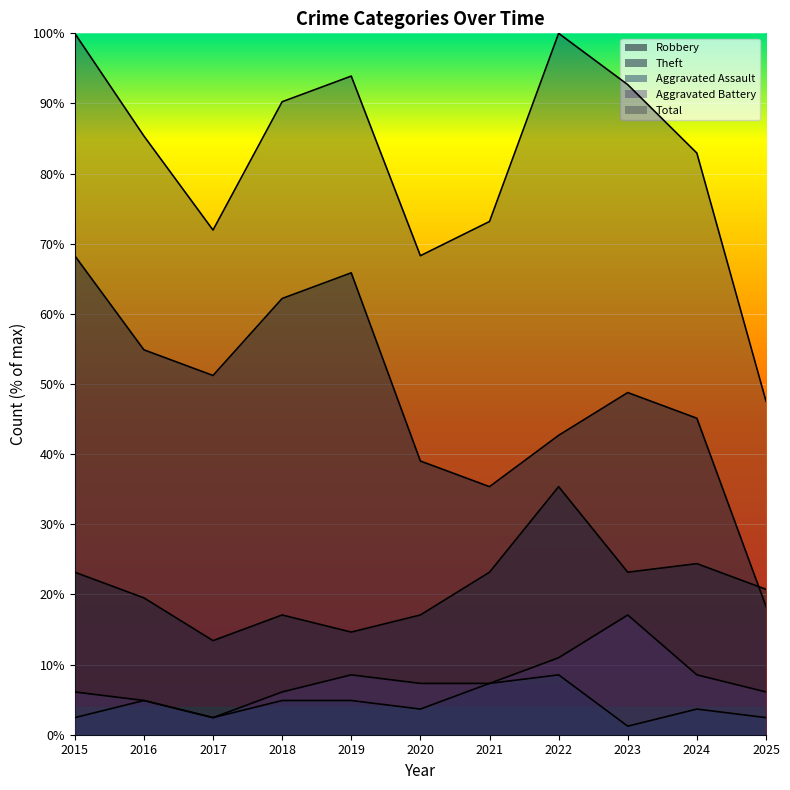

At 2025, list the series in order from largest to smallest.

Total, Robbery, Theft, Aggravated Battery, Aggravated Assault